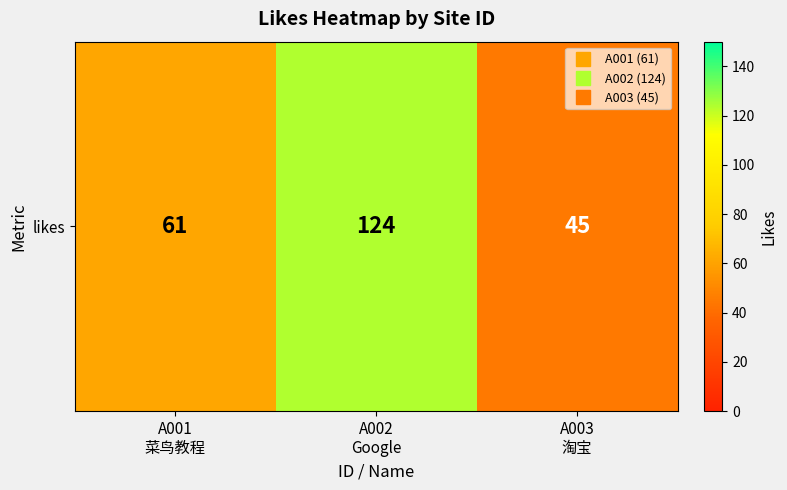

List the labels in order of value, largest first.

A002
Google, A001
菜鸟教程, A003
淘宝